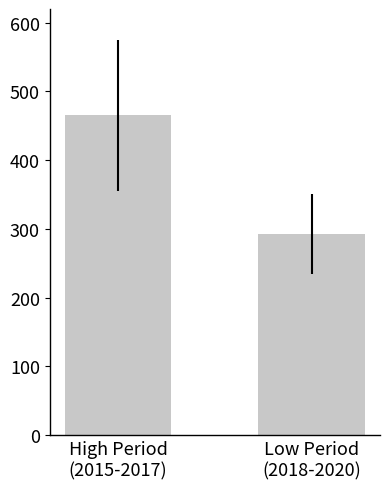

What is the average value?

378.8